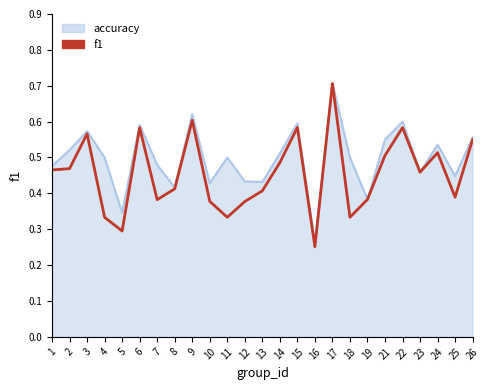

At which label is f1 closest to 0?

16